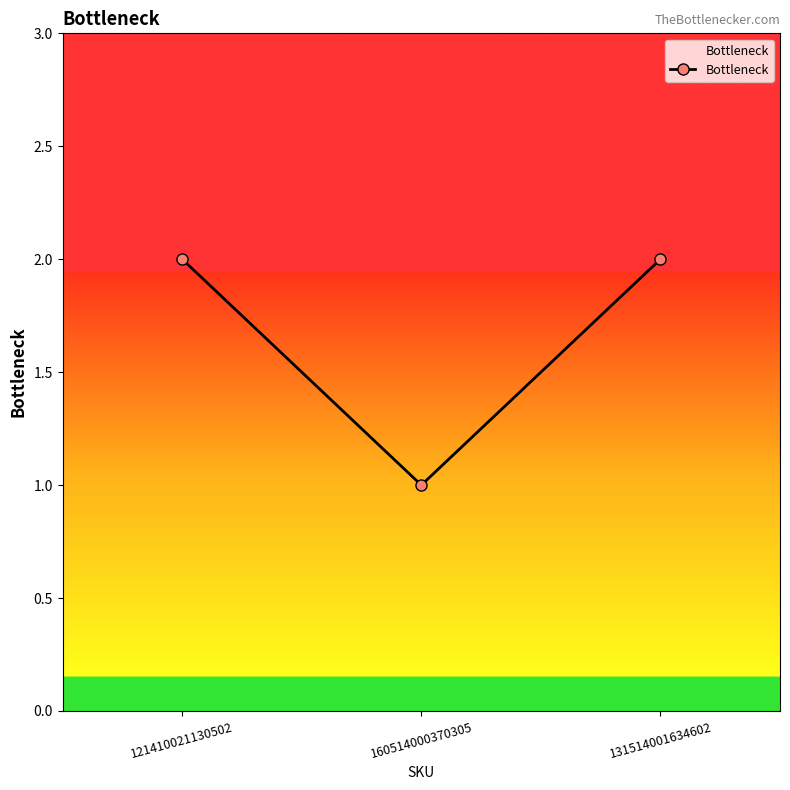

Is it true that the value at 121410021130502 is 2?

True